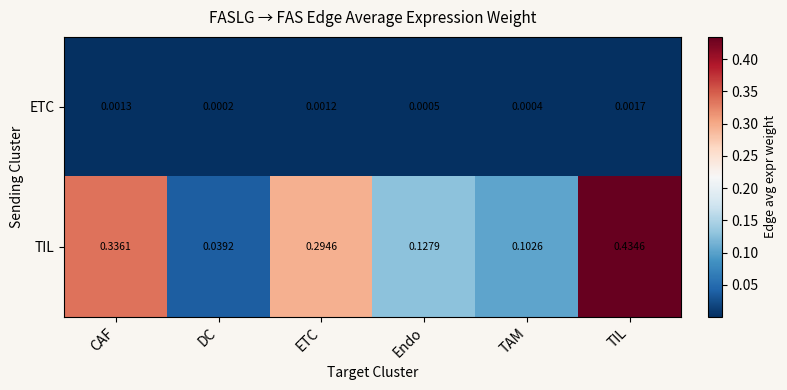

Which category has the lowest value across all series?

DC